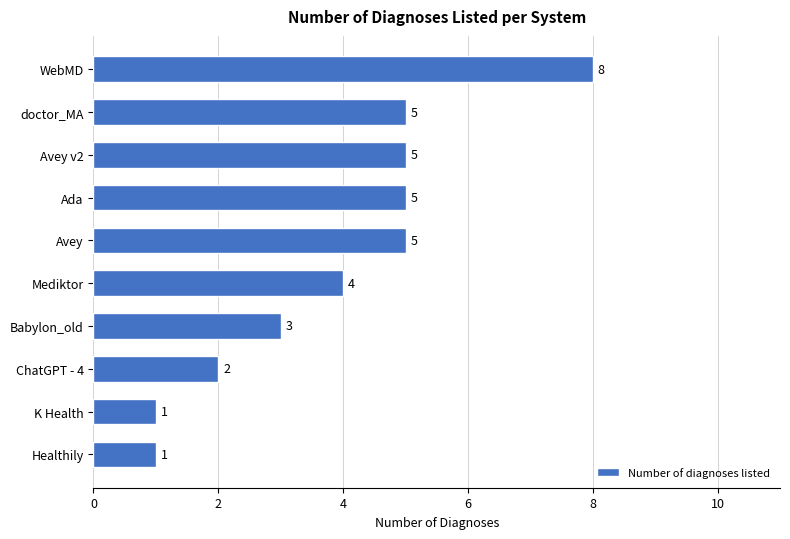

What is the average value?

4